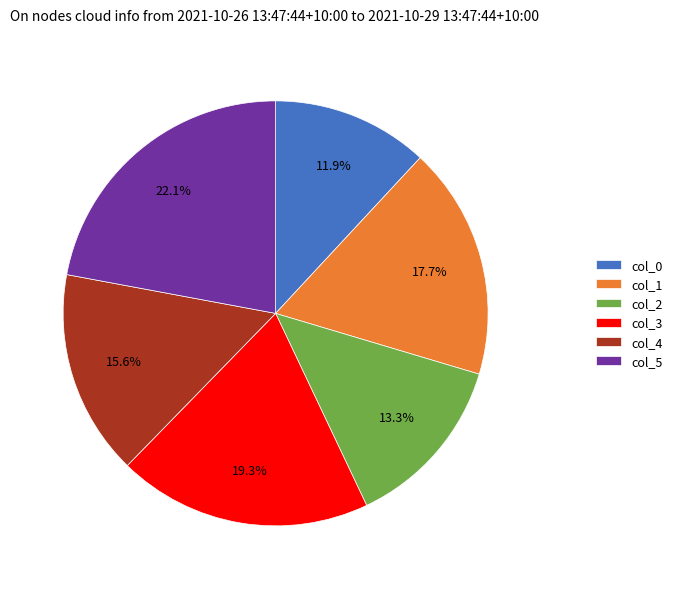

Which slice is the smallest?

col_0